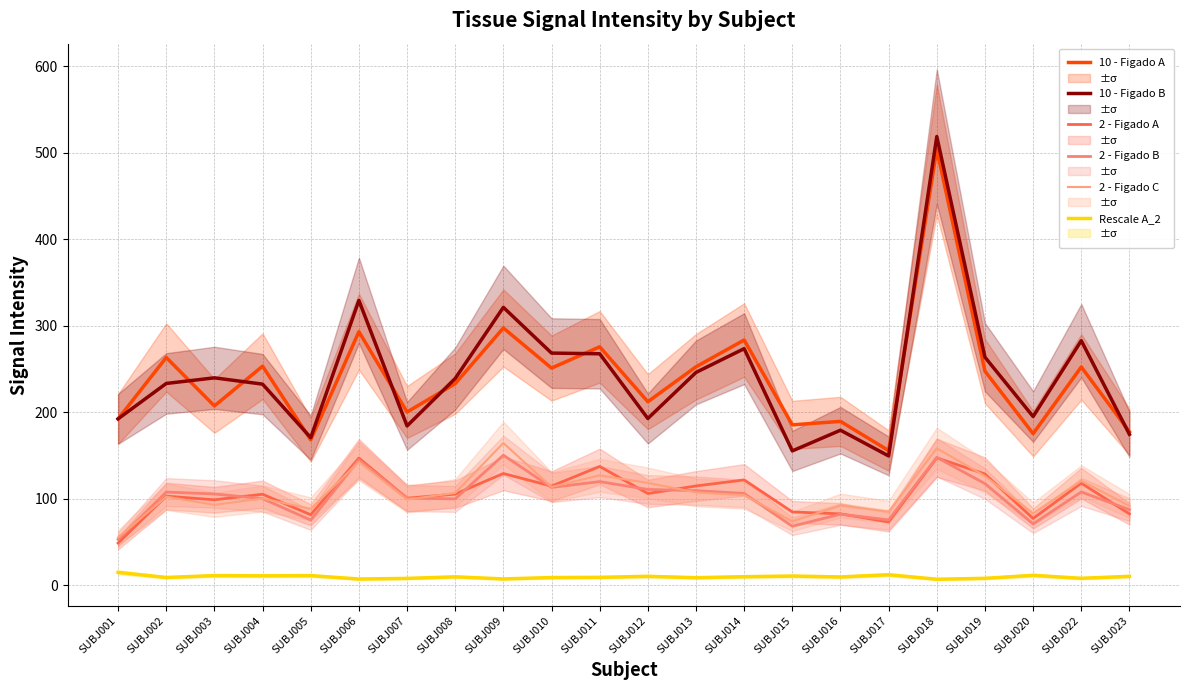

How many distinct data groups are displayed?

6